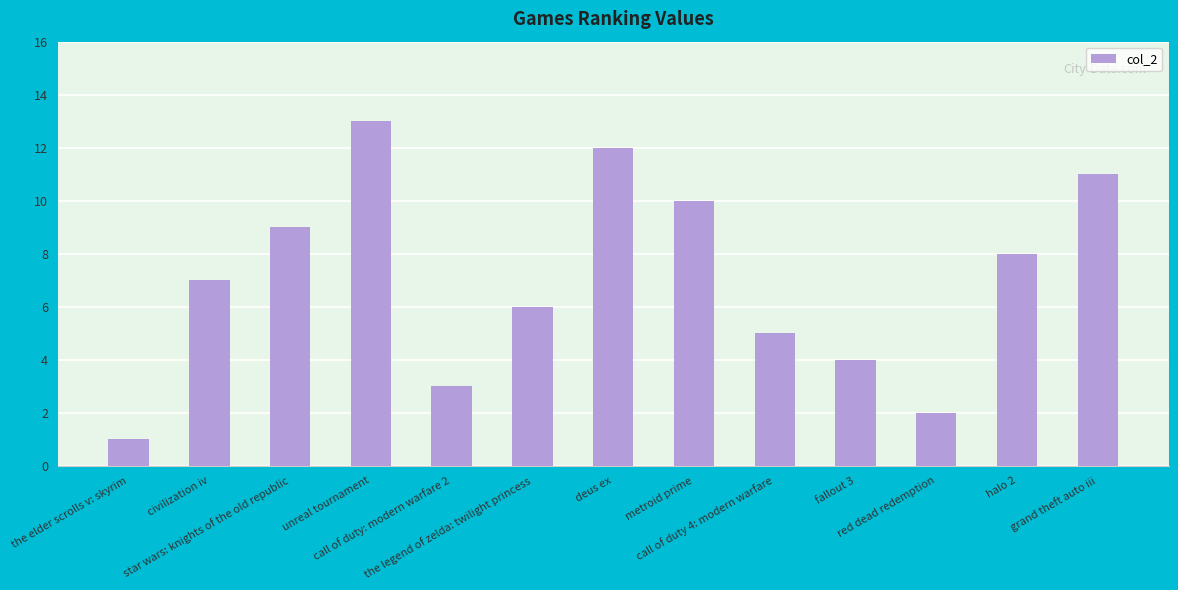

Reading left to right, list all the values displayed in this chart.

1	7	9	13	3	6	12	10	5	4	2	8	11